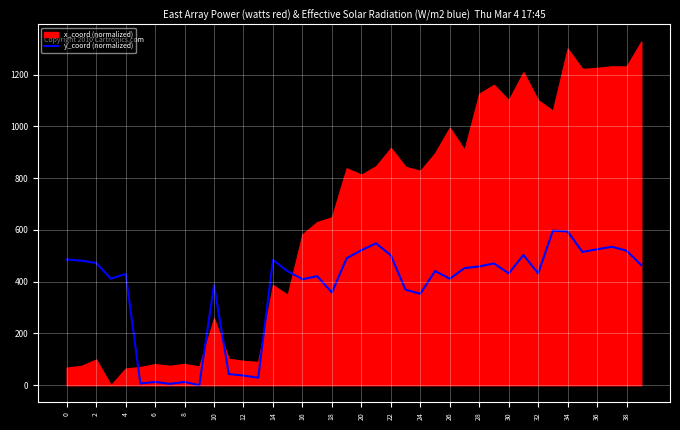

How many points are higher than both their immediate neighbors (excluding endpoints)?

12